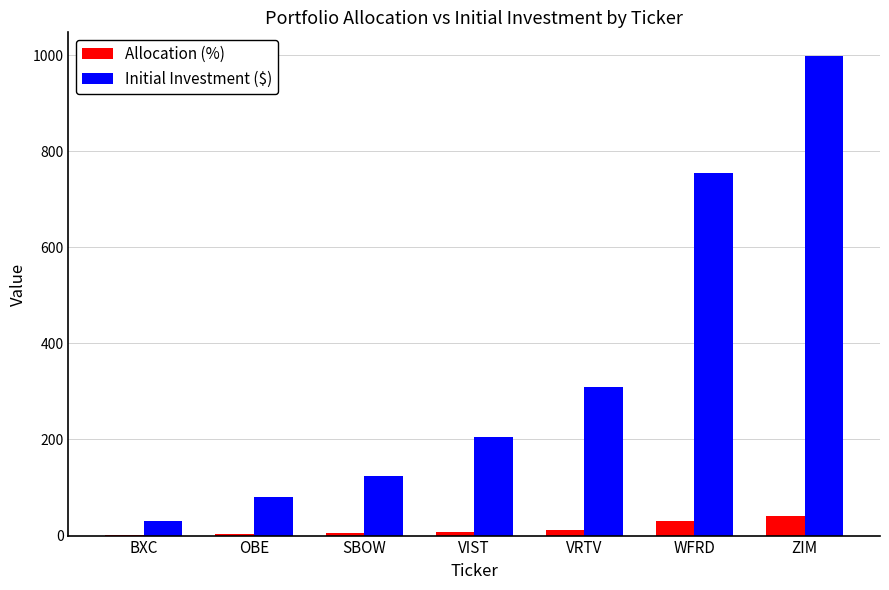

Is the value of Allocation (%) at BXC greater than the value of Initial Investment ($) at ZIM?

No